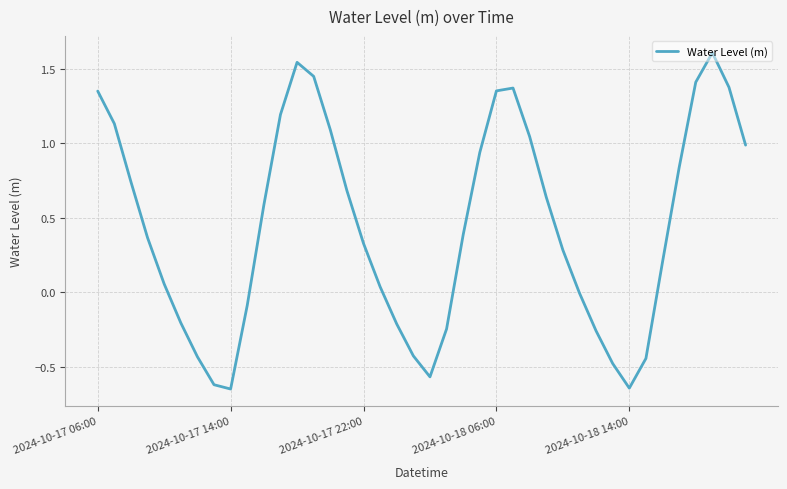

What is the maximum value shown in the chart?

1.6